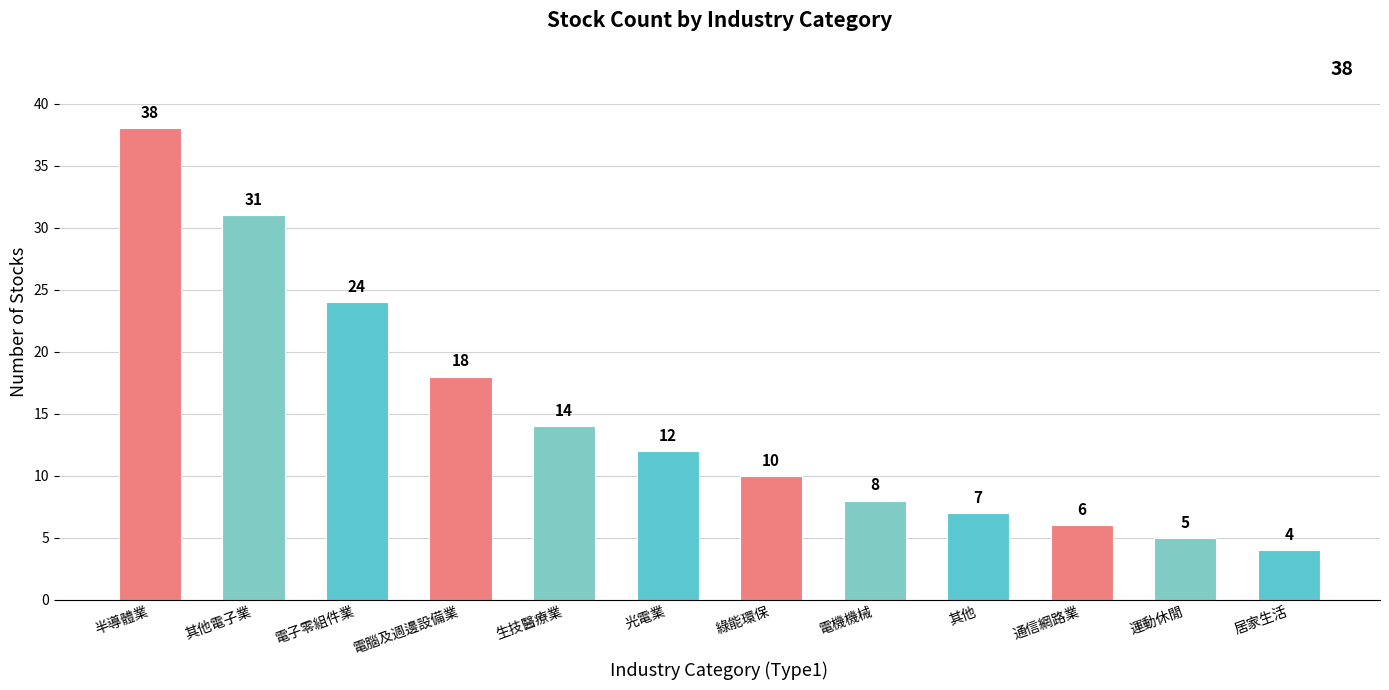

What is the average value?

15